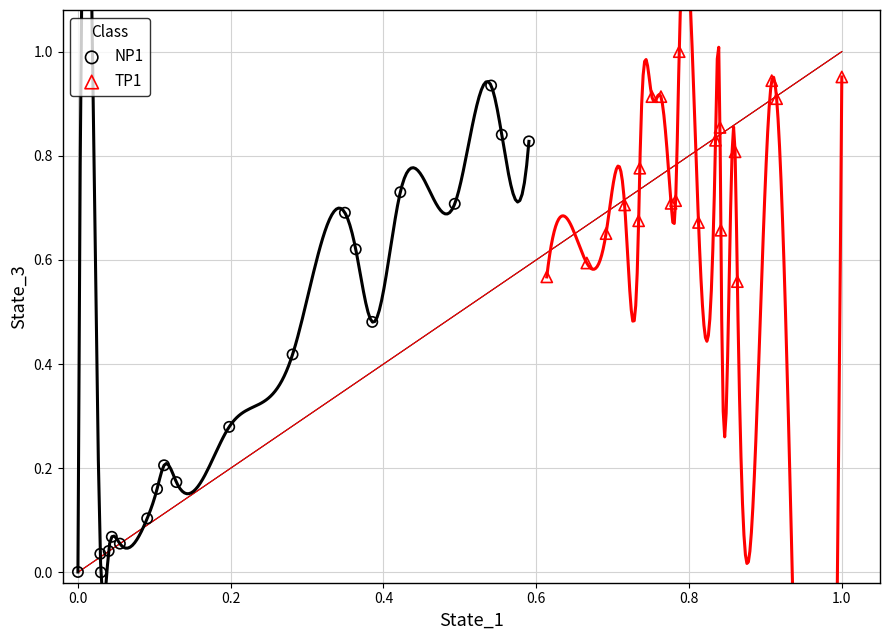

Which series reaches the minimum Y coordinate?

NP1